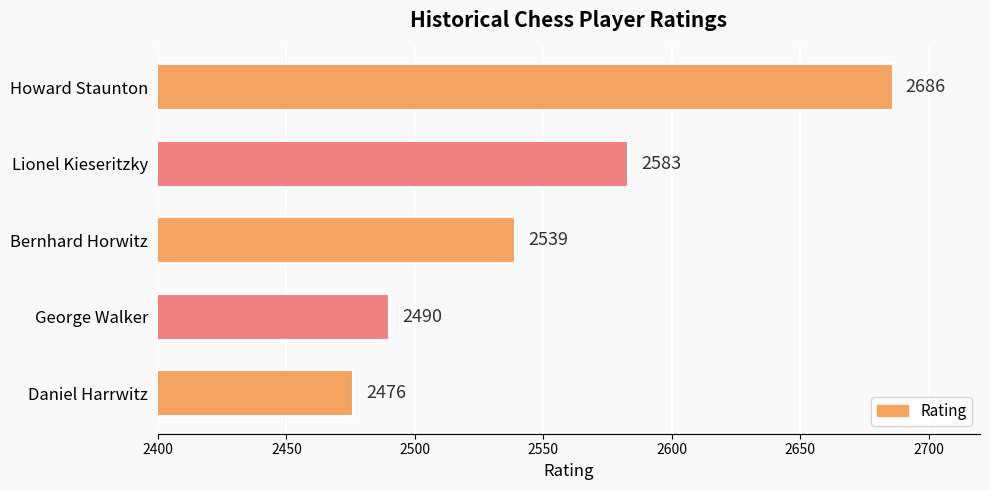

The chart shows a value of 2686 at Howard Staunton. True or false?

True